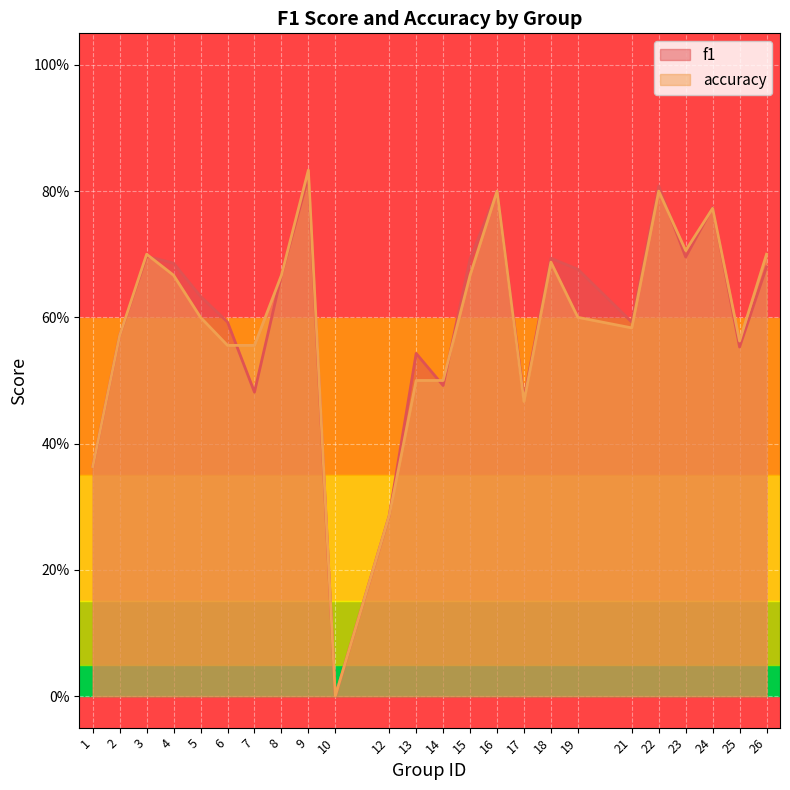

How many data points in f1 are above 0?

23